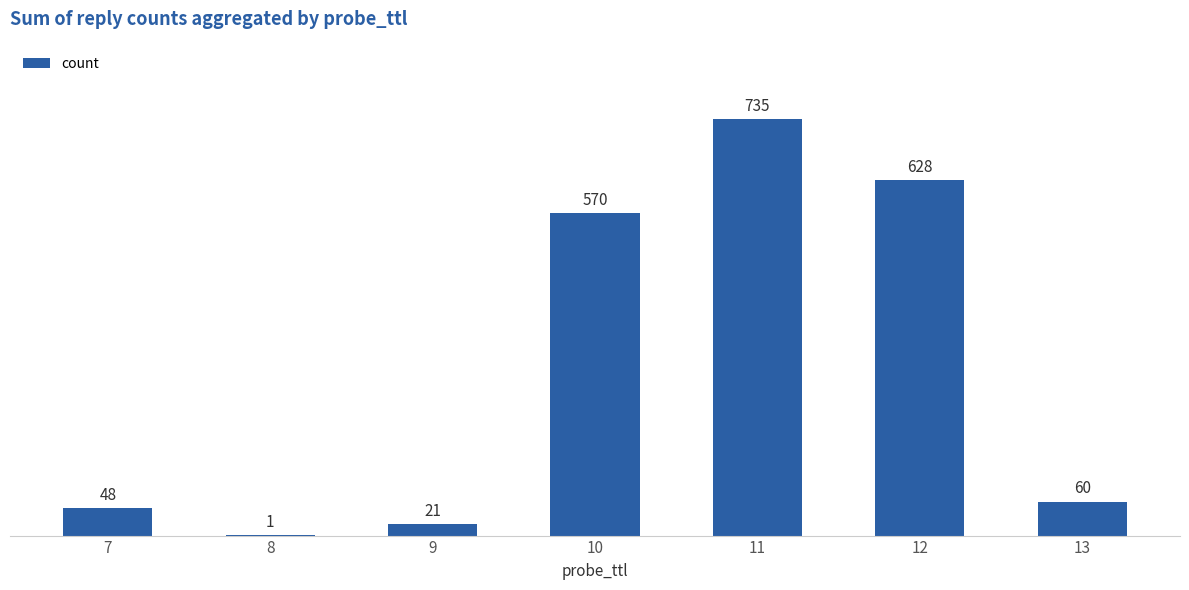

What is the greatest value displayed?

735